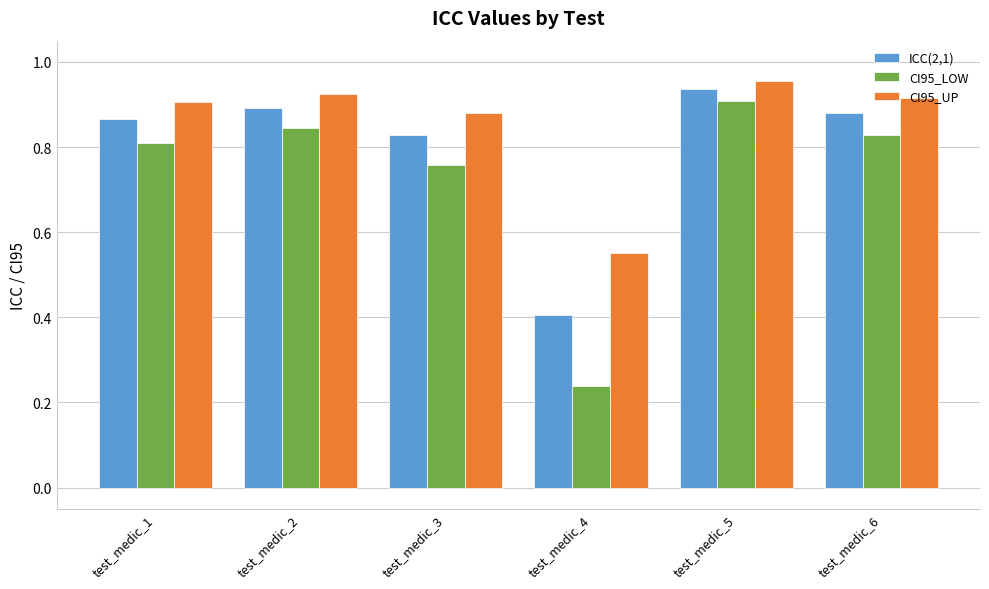

What is the lowest value of the ICC(2,1) series?

0.4